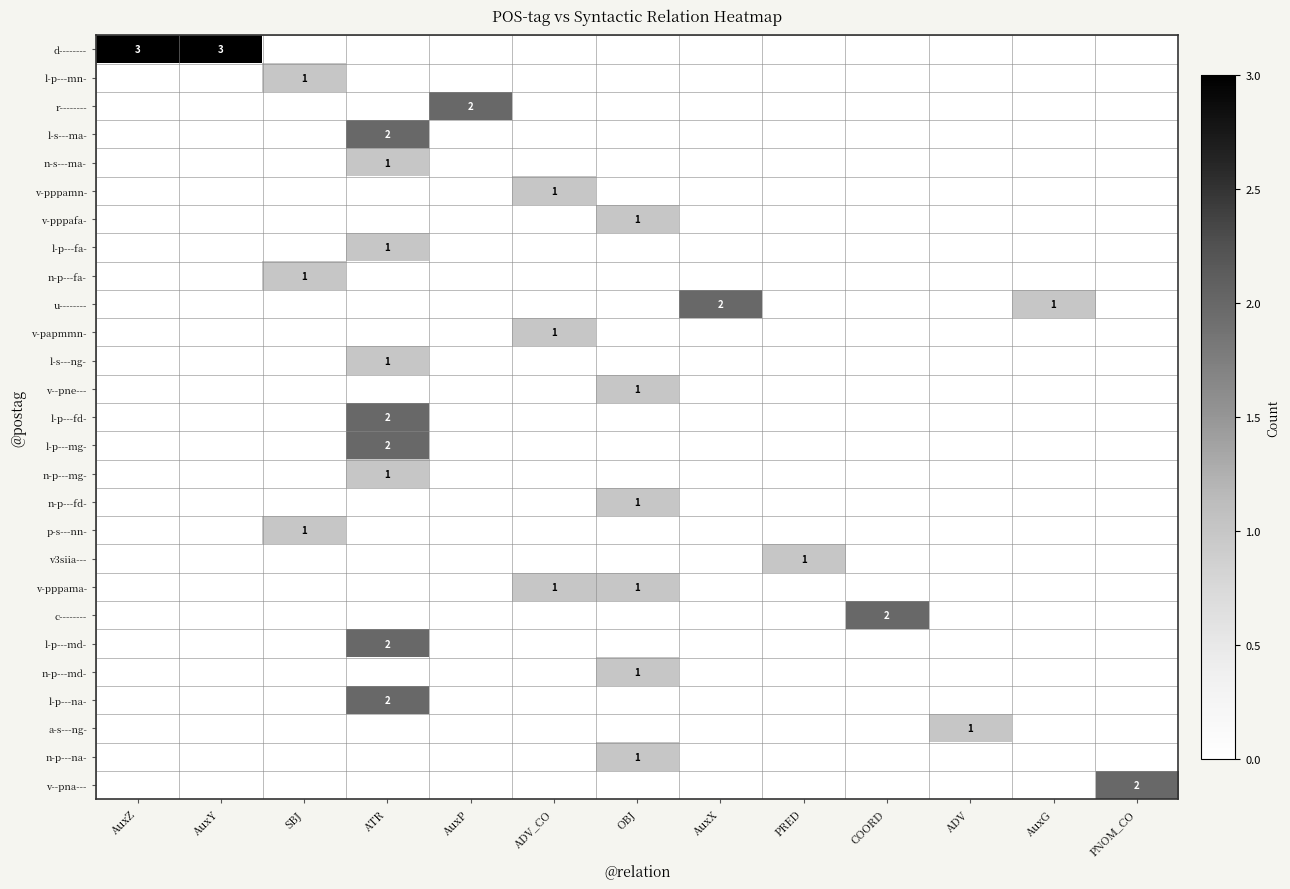

What is the highest value of the v-pppafa- series?

1